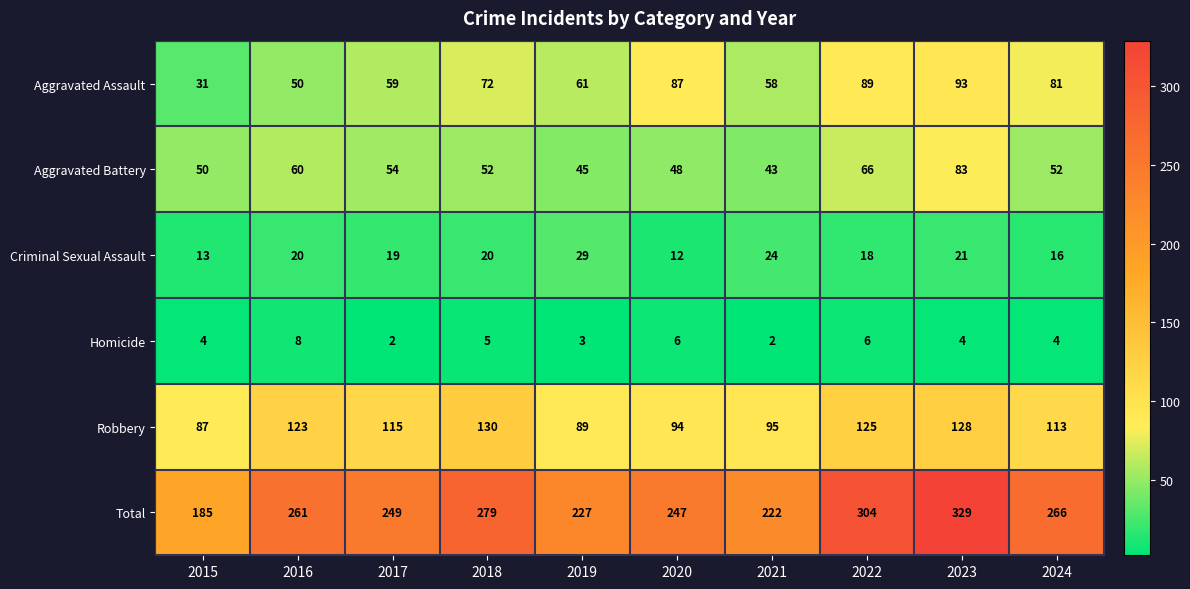

What is the maximum value shown in the chart?

329